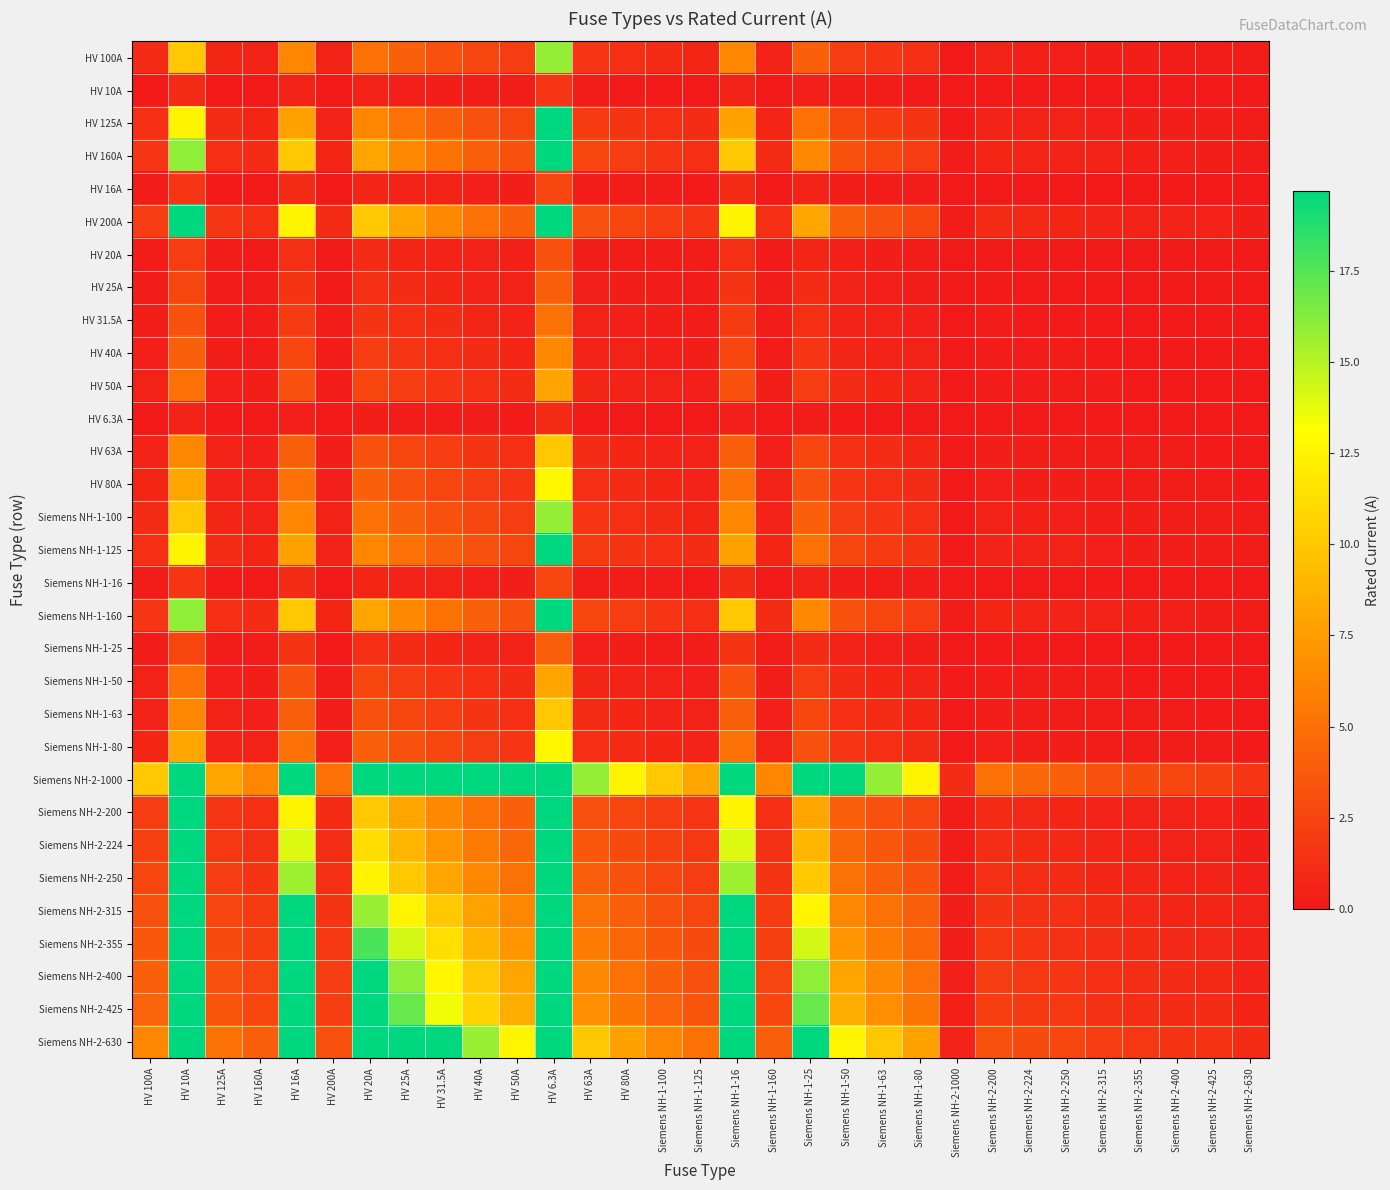

Reading left to right, list all the values displayed in this chart.

HV 100A: HV 100A=1.0	HV 10A=10.0	HV 125A=0.8	HV 160A=0.6	HV 16A=6.2	HV 200A=0.5	HV 20A=5.0	HV 25A=4.0	HV 31.5A=3.2	HV 40A=2.5	HV 50A=2.0	HV 6.3A=15.9	HV 63A=1.6	HV 80A=1.2	Siemens NH-1-100=1.0	Siemens NH-1-125=0.8	Siemens NH-1-16=6.2	Siemens NH-1-160=0.6	Siemens NH-1-25=4.0	Siemens NH-1-50=2.0	Siemens NH-1-63=1.6	Siemens NH-1-80=1.2	Siemens NH-2-1000=0.1	Siemens NH-2-200=0.5	Siemens NH-2-224=0.4	Siemens NH-2-250=0.4	Siemens NH-2-315=0.3	Siemens NH-2-355=0.3	Siemens NH-2-400=0.2	Siemens NH-2-425=0.2	Siemens NH-2-630=0.2
HV 10A: HV 100A=0.1	HV 10A=1.0	HV 125A=0.1	HV 160A=0.1	HV 16A=0.6	HV 200A=0.1	HV 20A=0.5	HV 25A=0.4	HV 31.5A=0.3	HV 40A=0.2	HV 50A=0.2	HV 6.3A=1.6	HV 63A=0.2	HV 80A=0.1	Siemens NH-1-100=0.1	Siemens NH-1-125=0.1	Siemens NH-1-16=0.6	Siemens NH-1-160=0.1	Siemens NH-1-25=0.4	Siemens NH-1-50=0.2	Siemens NH-1-63=0.2	Siemens NH-1-80=0.1	Siemens NH-2-1000=0.0	Siemens NH-2-200=0.1	Siemens NH-2-224=0.0	Siemens NH-2-250=0.0	Siemens NH-2-315=0.0	Siemens NH-2-355=0.0	Siemens NH-2-400=0.0	Siemens NH-2-425=0.0	Siemens NH-2-630=0.0
HV 125A: HV 100A=1.2	HV 10A=12.5	HV 125A=1.0	HV 160A=0.8	HV 16A=7.8	HV 200A=0.6	HV 20A=6.2	HV 25A=5.0	HV 31.5A=4.0	HV 40A=3.1	HV 50A=2.5	HV 6.3A=19.8	HV 63A=2.0	HV 80A=1.6	Siemens NH-1-100=1.2	Siemens NH-1-125=1.0	Siemens NH-1-16=7.8	Siemens NH-1-160=0.8	Siemens NH-1-25=5.0	Siemens NH-1-50=2.5	Siemens NH-1-63=2.0	Siemens NH-1-80=1.6	Siemens NH-2-1000=0.1	Siemens NH-2-200=0.6	Siemens NH-2-224=0.6	Siemens NH-2-250=0.5	Siemens NH-2-315=0.4	Siemens NH-2-355=0.4	Siemens NH-2-400=0.3	Siemens NH-2-425=0.3	Siemens NH-2-630=0.2
HV 160A: HV 100A=1.6	HV 10A=16.0	HV 125A=1.3	HV 160A=1.0	HV 16A=10.0	HV 200A=0.8	HV 20A=8.0	HV 25A=6.4	HV 31.5A=5.1	HV 40A=4.0	HV 50A=3.2	HV 6.3A=25.4	HV 63A=2.5	HV 80A=2.0	Siemens NH-1-100=1.6	Siemens NH-1-125=1.3	Siemens NH-1-16=10.0	Siemens NH-1-160=1.0	Siemens NH-1-25=6.4	Siemens NH-1-50=3.2	Siemens NH-1-63=2.5	Siemens NH-1-80=2.0	Siemens NH-2-1000=0.2	Siemens NH-2-200=0.8	Siemens NH-2-224=0.7	Siemens NH-2-250=0.6	Siemens NH-2-315=0.5	Siemens NH-2-355=0.5	Siemens NH-2-400=0.4	Siemens NH-2-425=0.4	Siemens NH-2-630=0.3
HV 16A: HV 100A=0.2	HV 10A=1.6	HV 125A=0.1	HV 160A=0.1	HV 16A=1.0	HV 200A=0.1	HV 20A=0.8	HV 25A=0.6	HV 31.5A=0.5	HV 40A=0.4	HV 50A=0.3	HV 6.3A=2.5	HV 63A=0.3	HV 80A=0.2	Siemens NH-1-100=0.2	Siemens NH-1-125=0.1	Siemens NH-1-16=1.0	Siemens NH-1-160=0.1	Siemens NH-1-25=0.6	Siemens NH-1-50=0.3	Siemens NH-1-63=0.3	Siemens NH-1-80=0.2	Siemens NH-2-1000=0.0	Siemens NH-2-200=0.1	Siemens NH-2-224=0.1	Siemens NH-2-250=0.1	Siemens NH-2-315=0.1	Siemens NH-2-355=0.0	Siemens NH-2-400=0.0	Siemens NH-2-425=0.0	Siemens NH-2-630=0.0
HV 200A: HV 100A=2.0	HV 10A=20.0	HV 125A=1.6	HV 160A=1.2	HV 16A=12.5	HV 200A=1.0	HV 20A=10.0	HV 25A=8.0	HV 31.5A=6.3	HV 40A=5.0	HV 50A=4.0	HV 6.3A=31.7	HV 63A=3.2	HV 80A=2.5	Siemens NH-1-100=2.0	Siemens NH-1-125=1.6	Siemens NH-1-16=12.5	Siemens NH-1-160=1.2	Siemens NH-1-25=8.0	Siemens NH-1-50=4.0	Siemens NH-1-63=3.2	Siemens NH-1-80=2.5	Siemens NH-2-1000=0.2	Siemens NH-2-200=1.0	Siemens NH-2-224=0.9	Siemens NH-2-250=0.8	Siemens NH-2-315=0.6	Siemens NH-2-355=0.6	Siemens NH-2-400=0.5	Siemens NH-2-425=0.5	Siemens NH-2-630=0.3
HV 20A: HV 100A=0.2	HV 10A=2.0	HV 125A=0.2	HV 160A=0.1	HV 16A=1.2	HV 200A=0.1	HV 20A=1.0	HV 25A=0.8	HV 31.5A=0.6	HV 40A=0.5	HV 50A=0.4	HV 6.3A=3.2	HV 63A=0.3	HV 80A=0.2	Siemens NH-1-100=0.2	Siemens NH-1-125=0.2	Siemens NH-1-16=1.2	Siemens NH-1-160=0.1	Siemens NH-1-25=0.8	Siemens NH-1-50=0.4	Siemens NH-1-63=0.3	Siemens NH-1-80=0.2	Siemens NH-2-1000=0.0	Siemens NH-2-200=0.1	Siemens NH-2-224=0.1	Siemens NH-2-250=0.1	Siemens NH-2-315=0.1	Siemens NH-2-355=0.1	Siemens NH-2-400=0.1	Siemens NH-2-425=0.0	Siemens NH-2-630=0.0
HV 25A: HV 100A=0.2	HV 10A=2.5	HV 125A=0.2	HV 160A=0.2	HV 16A=1.6	HV 200A=0.1	HV 20A=1.2	HV 25A=1.0	HV 31.5A=0.8	HV 40A=0.6	HV 50A=0.5	HV 6.3A=4.0	HV 63A=0.4	HV 80A=0.3	Siemens NH-1-100=0.2	Siemens NH-1-125=0.2	Siemens NH-1-16=1.6	Siemens NH-1-160=0.2	Siemens NH-1-25=1.0	Siemens NH-1-50=0.5	Siemens NH-1-63=0.4	Siemens NH-1-80=0.3	Siemens NH-2-1000=0.0	Siemens NH-2-200=0.1	Siemens NH-2-224=0.1	Siemens NH-2-250=0.1	Siemens NH-2-315=0.1	Siemens NH-2-355=0.1	Siemens NH-2-400=0.1	Siemens NH-2-425=0.1	Siemens NH-2-630=0.0
HV 31.5A: HV 100A=0.3	HV 10A=3.1	HV 125A=0.3	HV 160A=0.2	HV 16A=2.0	HV 200A=0.2	HV 20A=1.6	HV 25A=1.3	HV 31.5A=1.0	HV 40A=0.8	HV 50A=0.6	HV 6.3A=5.0	HV 63A=0.5	HV 80A=0.4	Siemens NH-1-100=0.3	Siemens NH-1-125=0.3	Siemens NH-1-16=2.0	Siemens NH-1-160=0.2	Siemens NH-1-25=1.3	Siemens NH-1-50=0.6	Siemens NH-1-63=0.5	Siemens NH-1-80=0.4	Siemens NH-2-1000=0.0	Siemens NH-2-200=0.2	Siemens NH-2-224=0.1	Siemens NH-2-250=0.1	Siemens NH-2-315=0.1	Siemens NH-2-355=0.1	Siemens NH-2-400=0.1	Siemens NH-2-425=0.1	Siemens NH-2-630=0.1
HV 40A: HV 100A=0.4	HV 10A=4.0	HV 125A=0.3	HV 160A=0.2	HV 16A=2.5	HV 200A=0.2	HV 20A=2.0	HV 25A=1.6	HV 31.5A=1.3	HV 40A=1.0	HV 50A=0.8	HV 6.3A=6.3	HV 63A=0.6	HV 80A=0.5	Siemens NH-1-100=0.4	Siemens NH-1-125=0.3	Siemens NH-1-16=2.5	Siemens NH-1-160=0.2	Siemens NH-1-25=1.6	Siemens NH-1-50=0.8	Siemens NH-1-63=0.6	Siemens NH-1-80=0.5	Siemens NH-2-1000=0.0	Siemens NH-2-200=0.2	Siemens NH-2-224=0.2	Siemens NH-2-250=0.2	Siemens NH-2-315=0.1	Siemens NH-2-355=0.1	Siemens NH-2-400=0.1	Siemens NH-2-425=0.1	Siemens NH-2-630=0.1
HV 50A: HV 100A=0.5	HV 10A=5.0	HV 125A=0.4	HV 160A=0.3	HV 16A=3.1	HV 200A=0.2	HV 20A=2.5	HV 25A=2.0	HV 31.5A=1.6	HV 40A=1.2	HV 50A=1.0	HV 6.3A=7.9	HV 63A=0.8	HV 80A=0.6	Siemens NH-1-100=0.5	Siemens NH-1-125=0.4	Siemens NH-1-16=3.1	Siemens NH-1-160=0.3	Siemens NH-1-25=2.0	Siemens NH-1-50=1.0	Siemens NH-1-63=0.8	Siemens NH-1-80=0.6	Siemens NH-2-1000=0.1	Siemens NH-2-200=0.2	Siemens NH-2-224=0.2	Siemens NH-2-250=0.2	Siemens NH-2-315=0.2	Siemens NH-2-355=0.1	Siemens NH-2-400=0.1	Siemens NH-2-425=0.1	Siemens NH-2-630=0.1
HV 6.3A: HV 100A=0.1	HV 10A=0.6	HV 125A=0.1	HV 160A=0.0	HV 16A=0.4	HV 200A=0.0	HV 20A=0.3	HV 25A=0.3	HV 31.5A=0.2	HV 40A=0.2	HV 50A=0.1	HV 6.3A=1.0	HV 63A=0.1	HV 80A=0.1	Siemens NH-1-100=0.1	Siemens NH-1-125=0.1	Siemens NH-1-16=0.4	Siemens NH-1-160=0.0	Siemens NH-1-25=0.3	Siemens NH-1-50=0.1	Siemens NH-1-63=0.1	Siemens NH-1-80=0.1	Siemens NH-2-1000=0.0	Siemens NH-2-200=0.0	Siemens NH-2-224=0.0	Siemens NH-2-250=0.0	Siemens NH-2-315=0.0	Siemens NH-2-355=0.0	Siemens NH-2-400=0.0	Siemens NH-2-425=0.0	Siemens NH-2-630=0.0
HV 63A: HV 100A=0.6	HV 10A=6.3	HV 125A=0.5	HV 160A=0.4	HV 16A=3.9	HV 200A=0.3	HV 20A=3.1	HV 25A=2.5	HV 31.5A=2.0	HV 40A=1.6	HV 50A=1.3	HV 6.3A=10.0	HV 63A=1.0	HV 80A=0.8	Siemens NH-1-100=0.6	Siemens NH-1-125=0.5	Siemens NH-1-16=3.9	Siemens NH-1-160=0.4	Siemens NH-1-25=2.5	Siemens NH-1-50=1.3	Siemens NH-1-63=1.0	Siemens NH-1-80=0.8	Siemens NH-2-1000=0.1	Siemens NH-2-200=0.3	Siemens NH-2-224=0.3	Siemens NH-2-250=0.3	Siemens NH-2-315=0.2	Siemens NH-2-355=0.2	Siemens NH-2-400=0.2	Siemens NH-2-425=0.1	Siemens NH-2-630=0.1
HV 80A: HV 100A=0.8	HV 10A=8.0	HV 125A=0.6	HV 160A=0.5	HV 16A=5.0	HV 200A=0.4	HV 20A=4.0	HV 25A=3.2	HV 31.5A=2.5	HV 40A=2.0	HV 50A=1.6	HV 6.3A=12.7	HV 63A=1.3	HV 80A=1.0	Siemens NH-1-100=0.8	Siemens NH-1-125=0.6	Siemens NH-1-16=5.0	Siemens NH-1-160=0.5	Siemens NH-1-25=3.2	Siemens NH-1-50=1.6	Siemens NH-1-63=1.3	Siemens NH-1-80=1.0	Siemens NH-2-1000=0.1	Siemens NH-2-200=0.4	Siemens NH-2-224=0.4	Siemens NH-2-250=0.3	Siemens NH-2-315=0.3	Siemens NH-2-355=0.2	Siemens NH-2-400=0.2	Siemens NH-2-425=0.2	Siemens NH-2-630=0.1
Siemens NH-1-100: HV 100A=1.0	HV 10A=10.0	HV 125A=0.8	HV 160A=0.6	HV 16A=6.2	HV 200A=0.5	HV 20A=5.0	HV 25A=4.0	HV 31.5A=3.2	HV 40A=2.5	HV 50A=2.0	HV 6.3A=15.9	HV 63A=1.6	HV 80A=1.2	Siemens NH-1-100=1.0	Siemens NH-1-125=0.8	Siemens NH-1-16=6.2	Siemens NH-1-160=0.6	Siemens NH-1-25=4.0	Siemens NH-1-50=2.0	Siemens NH-1-63=1.6	Siemens NH-1-80=1.2	Siemens NH-2-1000=0.1	Siemens NH-2-200=0.5	Siemens NH-2-224=0.4	Siemens NH-2-250=0.4	Siemens NH-2-315=0.3	Siemens NH-2-355=0.3	Siemens NH-2-400=0.2	Siemens NH-2-425=0.2	Siemens NH-2-630=0.2
Siemens NH-1-125: HV 100A=1.2	HV 10A=12.5	HV 125A=1.0	HV 160A=0.8	HV 16A=7.8	HV 200A=0.6	HV 20A=6.2	HV 25A=5.0	HV 31.5A=4.0	HV 40A=3.1	HV 50A=2.5	HV 6.3A=19.8	HV 63A=2.0	HV 80A=1.6	Siemens NH-1-100=1.2	Siemens NH-1-125=1.0	Siemens NH-1-16=7.8	Siemens NH-1-160=0.8	Siemens NH-1-25=5.0	Siemens NH-1-50=2.5	Siemens NH-1-63=2.0	Siemens NH-1-80=1.6	Siemens NH-2-1000=0.1	Siemens NH-2-200=0.6	Siemens NH-2-224=0.6	Siemens NH-2-250=0.5	Siemens NH-2-315=0.4	Siemens NH-2-355=0.4	Siemens NH-2-400=0.3	Siemens NH-2-425=0.3	Siemens NH-2-630=0.2
Siemens NH-1-16: HV 100A=0.2	HV 10A=1.6	HV 125A=0.1	HV 160A=0.1	HV 16A=1.0	HV 200A=0.1	HV 20A=0.8	HV 25A=0.6	HV 31.5A=0.5	HV 40A=0.4	HV 50A=0.3	HV 6.3A=2.5	HV 63A=0.3	HV 80A=0.2	Siemens NH-1-100=0.2	Siemens NH-1-125=0.1	Siemens NH-1-16=1.0	Siemens NH-1-160=0.1	Siemens NH-1-25=0.6	Siemens NH-1-50=0.3	Siemens NH-1-63=0.3	Siemens NH-1-80=0.2	Siemens NH-2-1000=0.0	Siemens NH-2-200=0.1	Siemens NH-2-224=0.1	Siemens NH-2-250=0.1	Siemens NH-2-315=0.1	Siemens NH-2-355=0.0	Siemens NH-2-400=0.0	Siemens NH-2-425=0.0	Siemens NH-2-630=0.0
Siemens NH-1-160: HV 100A=1.6	HV 10A=16.0	HV 125A=1.3	HV 160A=1.0	HV 16A=10.0	HV 200A=0.8	HV 20A=8.0	HV 25A=6.4	HV 31.5A=5.1	HV 40A=4.0	HV 50A=3.2	HV 6.3A=25.4	HV 63A=2.5	HV 80A=2.0	Siemens NH-1-100=1.6	Siemens NH-1-125=1.3	Siemens NH-1-16=10.0	Siemens NH-1-160=1.0	Siemens NH-1-25=6.4	Siemens NH-1-50=3.2	Siemens NH-1-63=2.5	Siemens NH-1-80=2.0	Siemens NH-2-1000=0.2	Siemens NH-2-200=0.8	Siemens NH-2-224=0.7	Siemens NH-2-250=0.6	Siemens NH-2-315=0.5	Siemens NH-2-355=0.5	Siemens NH-2-400=0.4	Siemens NH-2-425=0.4	Siemens NH-2-630=0.3
Siemens NH-1-25: HV 100A=0.2	HV 10A=2.5	HV 125A=0.2	HV 160A=0.2	HV 16A=1.6	HV 200A=0.1	HV 20A=1.2	HV 25A=1.0	HV 31.5A=0.8	HV 40A=0.6	HV 50A=0.5	HV 6.3A=4.0	HV 63A=0.4	HV 80A=0.3	Siemens NH-1-100=0.2	Siemens NH-1-125=0.2	Siemens NH-1-16=1.6	Siemens NH-1-160=0.2	Siemens NH-1-25=1.0	Siemens NH-1-50=0.5	Siemens NH-1-63=0.4	Siemens NH-1-80=0.3	Siemens NH-2-1000=0.0	Siemens NH-2-200=0.1	Siemens NH-2-224=0.1	Siemens NH-2-250=0.1	Siemens NH-2-315=0.1	Siemens NH-2-355=0.1	Siemens NH-2-400=0.1	Siemens NH-2-425=0.1	Siemens NH-2-630=0.0
Siemens NH-1-50: HV 100A=0.5	HV 10A=5.0	HV 125A=0.4	HV 160A=0.3	HV 16A=3.1	HV 200A=0.2	HV 20A=2.5	HV 25A=2.0	HV 31.5A=1.6	HV 40A=1.2	HV 50A=1.0	HV 6.3A=7.9	HV 63A=0.8	HV 80A=0.6	Siemens NH-1-100=0.5	Siemens NH-1-125=0.4	Siemens NH-1-16=3.1	Siemens NH-1-160=0.3	Siemens NH-1-25=2.0	Siemens NH-1-50=1.0	Siemens NH-1-63=0.8	Siemens NH-1-80=0.6	Siemens NH-2-1000=0.1	Siemens NH-2-200=0.2	Siemens NH-2-224=0.2	Siemens NH-2-250=0.2	Siemens NH-2-315=0.2	Siemens NH-2-355=0.1	Siemens NH-2-400=0.1	Siemens NH-2-425=0.1	Siemens NH-2-630=0.1
Siemens NH-1-63: HV 100A=0.6	HV 10A=6.3	HV 125A=0.5	HV 160A=0.4	HV 16A=3.9	HV 200A=0.3	HV 20A=3.1	HV 25A=2.5	HV 31.5A=2.0	HV 40A=1.6	HV 50A=1.3	HV 6.3A=10.0	HV 63A=1.0	HV 80A=0.8	Siemens NH-1-100=0.6	Siemens NH-1-125=0.5	Siemens NH-1-16=3.9	Siemens NH-1-160=0.4	Siemens NH-1-25=2.5	Siemens NH-1-50=1.3	Siemens NH-1-63=1.0	Siemens NH-1-80=0.8	Siemens NH-2-1000=0.1	Siemens NH-2-200=0.3	Siemens NH-2-224=0.3	Siemens NH-2-250=0.3	Siemens NH-2-315=0.2	Siemens NH-2-355=0.2	Siemens NH-2-400=0.2	Siemens NH-2-425=0.1	Siemens NH-2-630=0.1
Siemens NH-1-80: HV 100A=0.8	HV 10A=8.0	HV 125A=0.6	HV 160A=0.5	HV 16A=5.0	HV 200A=0.4	HV 20A=4.0	HV 25A=3.2	HV 31.5A=2.5	HV 40A=2.0	HV 50A=1.6	HV 6.3A=12.7	HV 63A=1.3	HV 80A=1.0	Siemens NH-1-100=0.8	Siemens NH-1-125=0.6	Siemens NH-1-16=5.0	Siemens NH-1-160=0.5	Siemens NH-1-25=3.2	Siemens NH-1-50=1.6	Siemens NH-1-63=1.3	Siemens NH-1-80=1.0	Siemens NH-2-1000=0.1	Siemens NH-2-200=0.4	Siemens NH-2-224=0.4	Siemens NH-2-250=0.3	Siemens NH-2-315=0.3	Siemens NH-2-355=0.2	Siemens NH-2-400=0.2	Siemens NH-2-425=0.2	Siemens NH-2-630=0.1
Siemens NH-2-1000: HV 100A=10.0	HV 10A=100.0	HV 125A=8.0	HV 160A=6.2	HV 16A=62.5	HV 200A=5.0	HV 20A=50.0	HV 25A=40.0	HV 31.5A=31.7	HV 40A=25.0	HV 50A=20.0	HV 6.3A=158.7	HV 63A=15.9	HV 80A=12.5	Siemens NH-1-100=10.0	Siemens NH-1-125=8.0	Siemens NH-1-16=62.5	Siemens NH-1-160=6.2	Siemens NH-1-25=40.0	Siemens NH-1-50=20.0	Siemens NH-1-63=15.9	Siemens NH-1-80=12.5	Siemens NH-2-1000=1.0	Siemens NH-2-200=5.0	Siemens NH-2-224=4.5	Siemens NH-2-250=4.0	Siemens NH-2-315=3.2	Siemens NH-2-355=2.8	Siemens NH-2-400=2.5	Siemens NH-2-425=2.4	Siemens NH-2-630=1.6
Siemens NH-2-200: HV 100A=2.0	HV 10A=20.0	HV 125A=1.6	HV 160A=1.2	HV 16A=12.5	HV 200A=1.0	HV 20A=10.0	HV 25A=8.0	HV 31.5A=6.3	HV 40A=5.0	HV 50A=4.0	HV 6.3A=31.7	HV 63A=3.2	HV 80A=2.5	Siemens NH-1-100=2.0	Siemens NH-1-125=1.6	Siemens NH-1-16=12.5	Siemens NH-1-160=1.2	Siemens NH-1-25=8.0	Siemens NH-1-50=4.0	Siemens NH-1-63=3.2	Siemens NH-1-80=2.5	Siemens NH-2-1000=0.2	Siemens NH-2-200=1.0	Siemens NH-2-224=0.9	Siemens NH-2-250=0.8	Siemens NH-2-315=0.6	Siemens NH-2-355=0.6	Siemens NH-2-400=0.5	Siemens NH-2-425=0.5	Siemens NH-2-630=0.3
Siemens NH-2-224: HV 100A=2.2	HV 10A=22.4	HV 125A=1.8	HV 160A=1.4	HV 16A=14.0	HV 200A=1.1	HV 20A=11.2	HV 25A=9.0	HV 31.5A=7.1	HV 40A=5.6	HV 50A=4.5	HV 6.3A=35.6	HV 63A=3.6	HV 80A=2.8	Siemens NH-1-100=2.2	Siemens NH-1-125=1.8	Siemens NH-1-16=14.0	Siemens NH-1-160=1.4	Siemens NH-1-25=9.0	Siemens NH-1-50=4.5	Siemens NH-1-63=3.6	Siemens NH-1-80=2.8	Siemens NH-2-1000=0.2	Siemens NH-2-200=1.1	Siemens NH-2-224=1.0	Siemens NH-2-250=0.9	Siemens NH-2-315=0.7	Siemens NH-2-355=0.6	Siemens NH-2-400=0.6	Siemens NH-2-425=0.5	Siemens NH-2-630=0.4
Siemens NH-2-250: HV 100A=2.5	HV 10A=25.0	HV 125A=2.0	HV 160A=1.6	HV 16A=15.6	HV 200A=1.2	HV 20A=12.5	HV 25A=10.0	HV 31.5A=7.9	HV 40A=6.2	HV 50A=5.0	HV 6.3A=39.7	HV 63A=4.0	HV 80A=3.1	Siemens NH-1-100=2.5	Siemens NH-1-125=2.0	Siemens NH-1-16=15.6	Siemens NH-1-160=1.6	Siemens NH-1-25=10.0	Siemens NH-1-50=5.0	Siemens NH-1-63=4.0	Siemens NH-1-80=3.1	Siemens NH-2-1000=0.2	Siemens NH-2-200=1.2	Siemens NH-2-224=1.1	Siemens NH-2-250=1.0	Siemens NH-2-315=0.8	Siemens NH-2-355=0.7	Siemens NH-2-400=0.6	Siemens NH-2-425=0.6	Siemens NH-2-630=0.4
Siemens NH-2-315: HV 100A=3.1	HV 10A=31.5	HV 125A=2.5	HV 160A=2.0	HV 16A=19.7	HV 200A=1.6	HV 20A=15.8	HV 25A=12.6	HV 31.5A=10.0	HV 40A=7.9	HV 50A=6.3	HV 6.3A=50.0	HV 63A=5.0	HV 80A=3.9	Siemens NH-1-100=3.1	Siemens NH-1-125=2.5	Siemens NH-1-16=19.7	Siemens NH-1-160=2.0	Siemens NH-1-25=12.6	Siemens NH-1-50=6.3	Siemens NH-1-63=5.0	Siemens NH-1-80=3.9	Siemens NH-2-1000=0.3	Siemens NH-2-200=1.6	Siemens NH-2-224=1.4	Siemens NH-2-250=1.3	Siemens NH-2-315=1.0	Siemens NH-2-355=0.9	Siemens NH-2-400=0.8	Siemens NH-2-425=0.7	Siemens NH-2-630=0.5
Siemens NH-2-355: HV 100A=3.5	HV 10A=35.5	HV 125A=2.8	HV 160A=2.2	HV 16A=22.2	HV 200A=1.8	HV 20A=17.8	HV 25A=14.2	HV 31.5A=11.3	HV 40A=8.9	HV 50A=7.1	HV 6.3A=56.3	HV 63A=5.6	HV 80A=4.4	Siemens NH-1-100=3.5	Siemens NH-1-125=2.8	Siemens NH-1-16=22.2	Siemens NH-1-160=2.2	Siemens NH-1-25=14.2	Siemens NH-1-50=7.1	Siemens NH-1-63=5.6	Siemens NH-1-80=4.4	Siemens NH-2-1000=0.4	Siemens NH-2-200=1.8	Siemens NH-2-224=1.6	Siemens NH-2-250=1.4	Siemens NH-2-315=1.1	Siemens NH-2-355=1.0	Siemens NH-2-400=0.9	Siemens NH-2-425=0.8	Siemens NH-2-630=0.6
Siemens NH-2-400: HV 100A=4.0	HV 10A=40.0	HV 125A=3.2	HV 160A=2.5	HV 16A=25.0	HV 200A=2.0	HV 20A=20.0	HV 25A=16.0	HV 31.5A=12.7	HV 40A=10.0	HV 50A=8.0	HV 6.3A=63.5	HV 63A=6.3	HV 80A=5.0	Siemens NH-1-100=4.0	Siemens NH-1-125=3.2	Siemens NH-1-16=25.0	Siemens NH-1-160=2.5	Siemens NH-1-25=16.0	Siemens NH-1-50=8.0	Siemens NH-1-63=6.3	Siemens NH-1-80=5.0	Siemens NH-2-1000=0.4	Siemens NH-2-200=2.0	Siemens NH-2-224=1.8	Siemens NH-2-250=1.6	Siemens NH-2-315=1.3	Siemens NH-2-355=1.1	Siemens NH-2-400=1.0	Siemens NH-2-425=0.9	Siemens NH-2-630=0.6
Siemens NH-2-425: HV 100A=4.2	HV 10A=42.5	HV 125A=3.4	HV 160A=2.7	HV 16A=26.6	HV 200A=2.1	HV 20A=21.2	HV 25A=17.0	HV 31.5A=13.5	HV 40A=10.6	HV 50A=8.5	HV 6.3A=67.5	HV 63A=6.7	HV 80A=5.3	Siemens NH-1-100=4.2	Siemens NH-1-125=3.4	Siemens NH-1-16=26.6	Siemens NH-1-160=2.7	Siemens NH-1-25=17.0	Siemens NH-1-50=8.5	Siemens NH-1-63=6.7	Siemens NH-1-80=5.3	Siemens NH-2-1000=0.4	Siemens NH-2-200=2.1	Siemens NH-2-224=1.9	Siemens NH-2-250=1.7	Siemens NH-2-315=1.3	Siemens NH-2-355=1.2	Siemens NH-2-400=1.1	Siemens NH-2-425=1.0	Siemens NH-2-630=0.7
Siemens NH-2-630: HV 100A=6.3	HV 10A=63.0	HV 125A=5.0	HV 160A=3.9	HV 16A=39.4	HV 200A=3.1	HV 20A=31.5	HV 25A=25.2	HV 31.5A=20.0	HV 40A=15.8	HV 50A=12.6	HV 6.3A=100.0	HV 63A=10.0	HV 80A=7.9	Siemens NH-1-100=6.3	Siemens NH-1-125=5.0	Siemens NH-1-16=39.4	Siemens NH-1-160=3.9	Siemens NH-1-25=25.2	Siemens NH-1-50=12.6	Siemens NH-1-63=10.0	Siemens NH-1-80=7.9	Siemens NH-2-1000=0.6	Siemens NH-2-200=3.1	Siemens NH-2-224=2.8	Siemens NH-2-250=2.5	Siemens NH-2-315=2.0	Siemens NH-2-355=1.8	Siemens NH-2-400=1.6	Siemens NH-2-425=1.5	Siemens NH-2-630=1.0